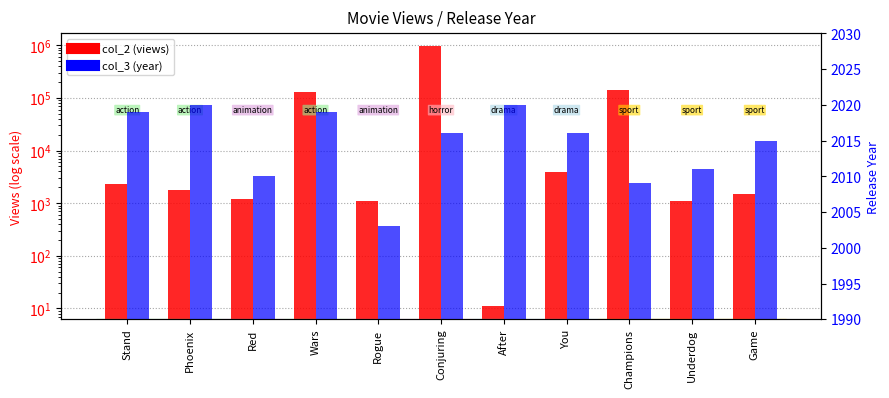

At which category is the sum across all series the highest?

Conjuring